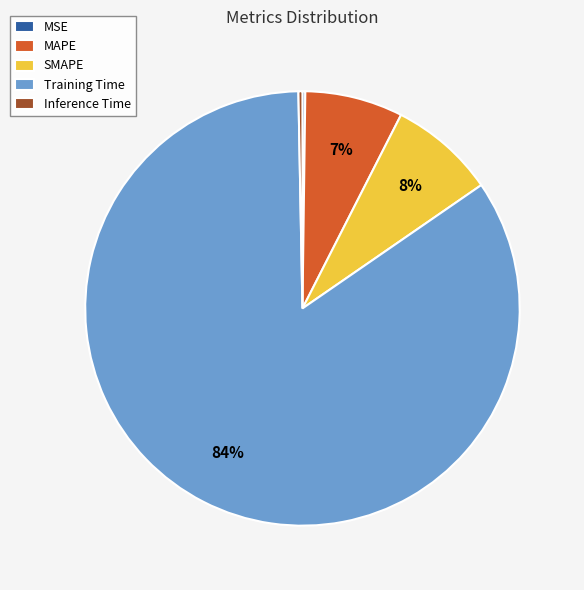

Which category has the biggest portion of the pie?

Training Time